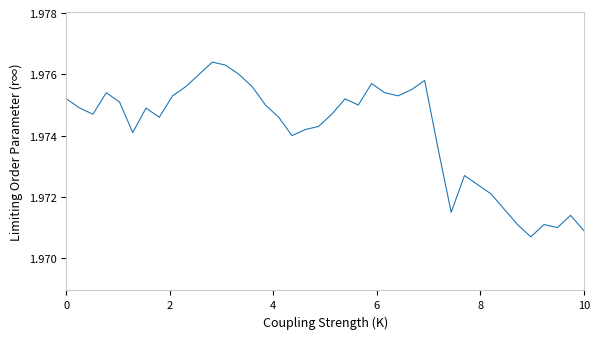

Does the chart have visible grid lines?

No